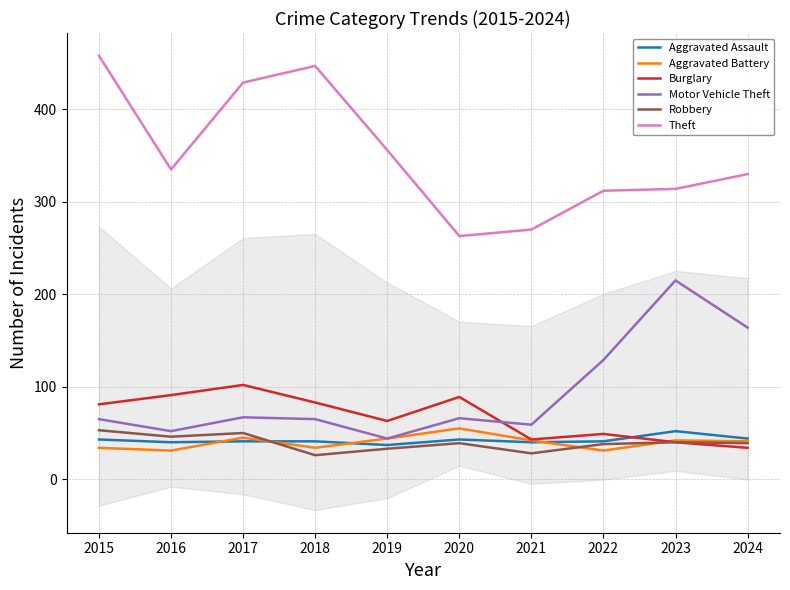

What is the sum of all Burglary values?

675